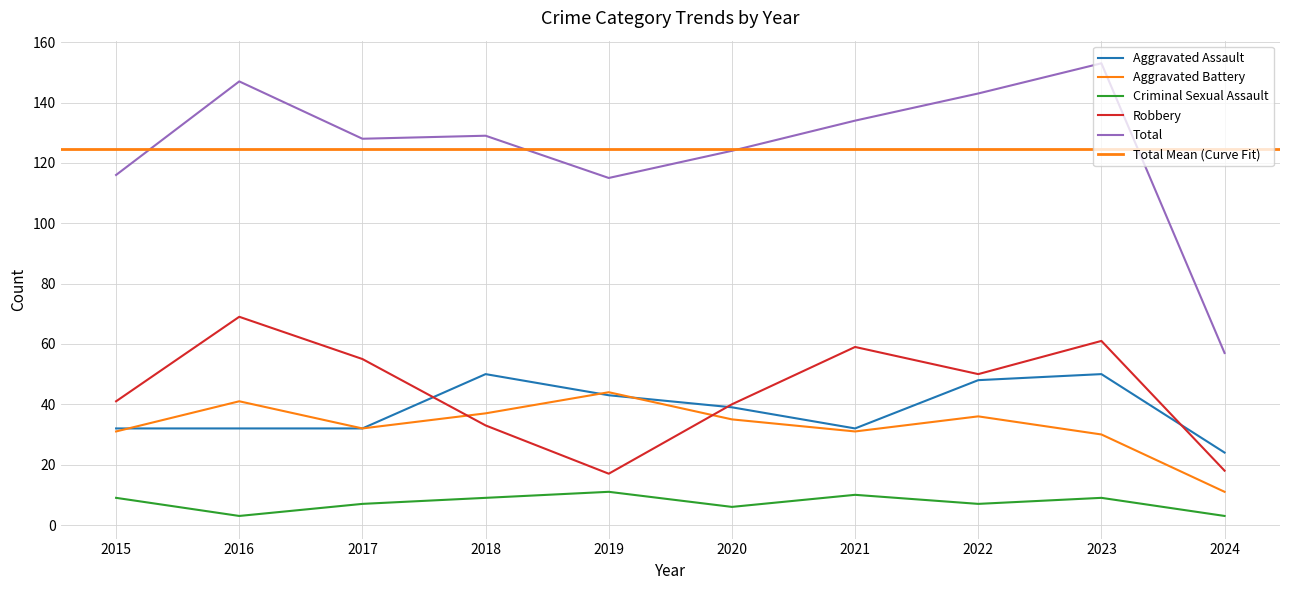

How many intersections are there between Aggravated Assault and Robbery?

3